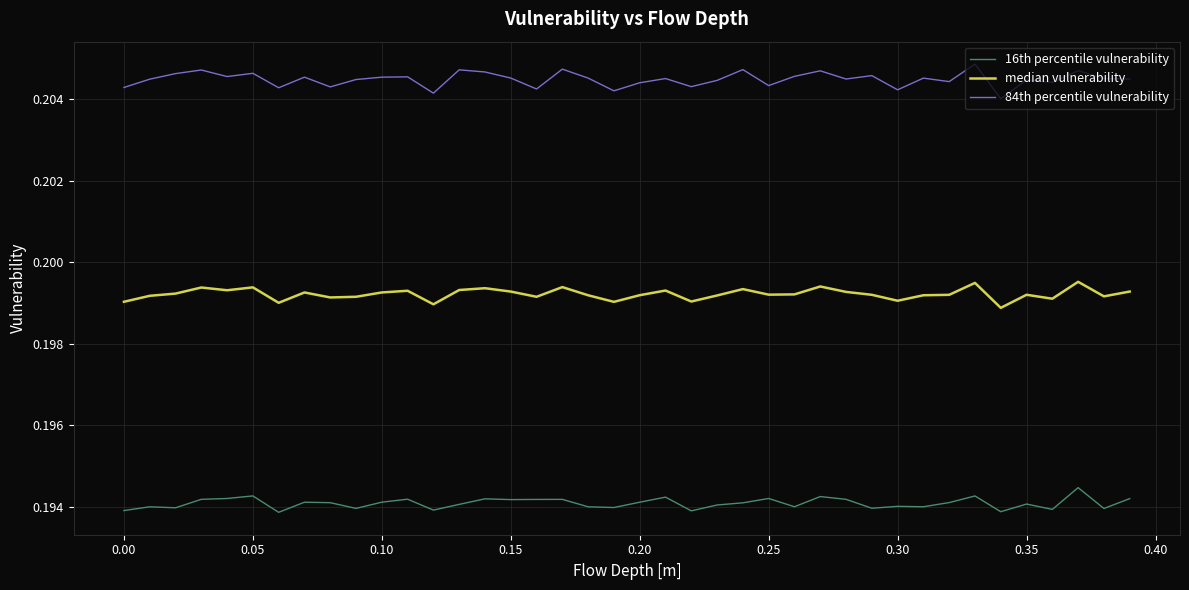

True or false: 84th percentile vulnerability and 16th percentile vulnerability cross at least once.

False